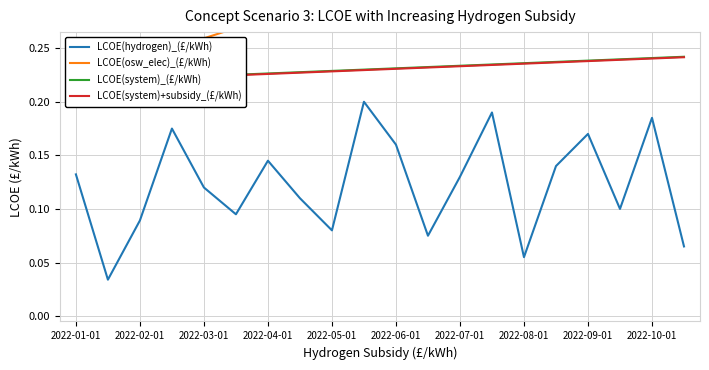

Count the LCOE(osw_elec)_(£/kWh) values in the range 0 to 1.

20